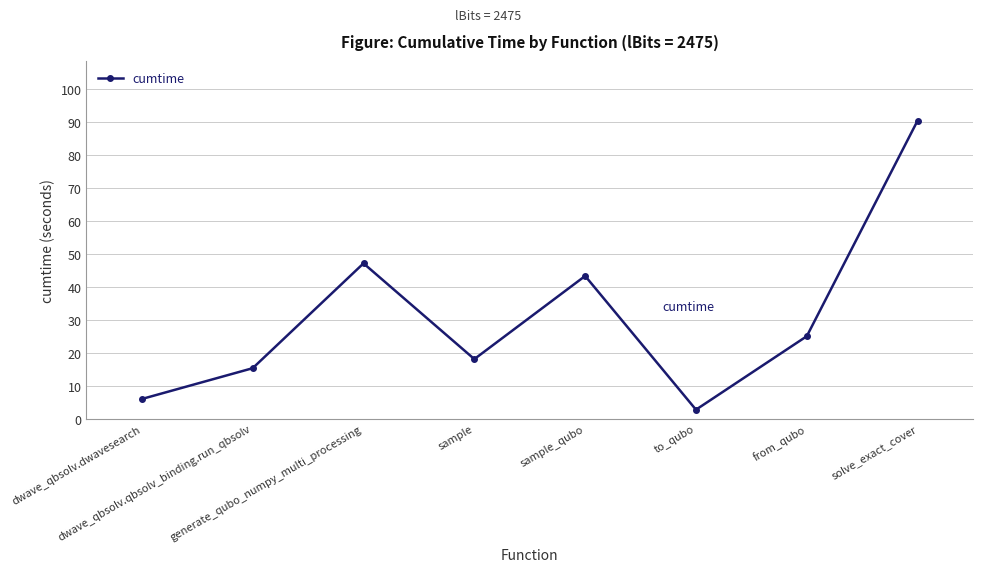

How many values exceed 25?

4